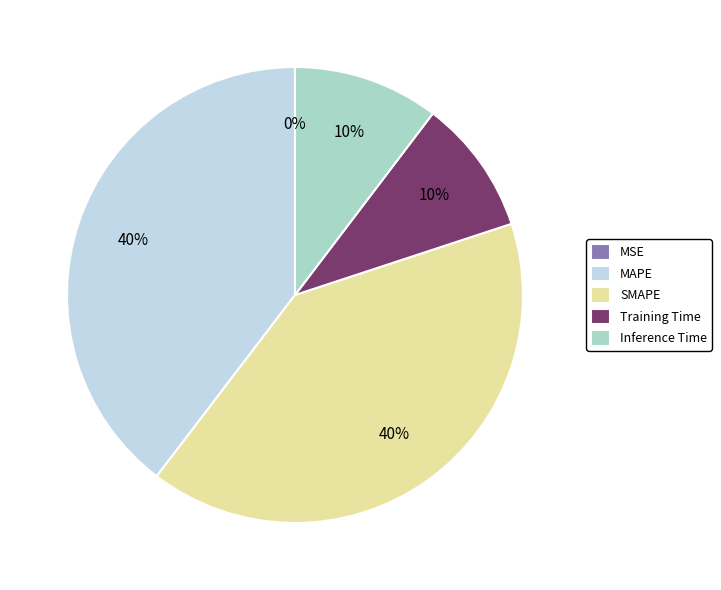

The Training Time slice represents 1% of the pie. True or false?

False